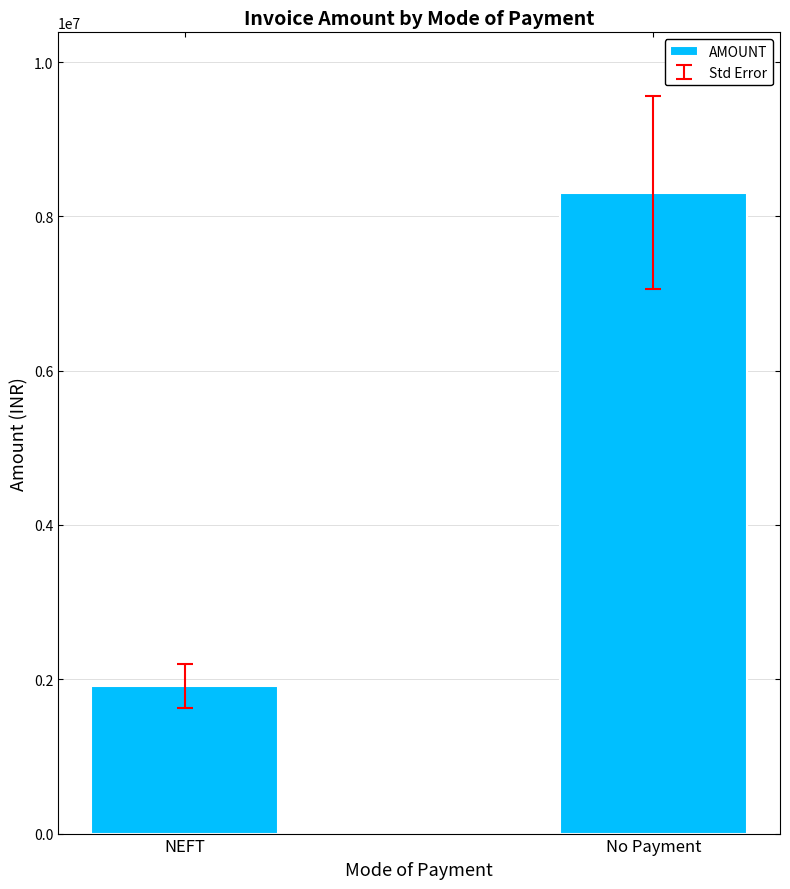

How many bars are there in total?

2